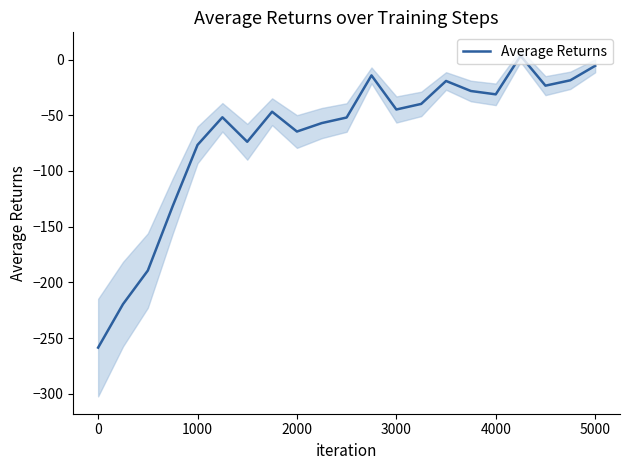

How many values are below zero?

20